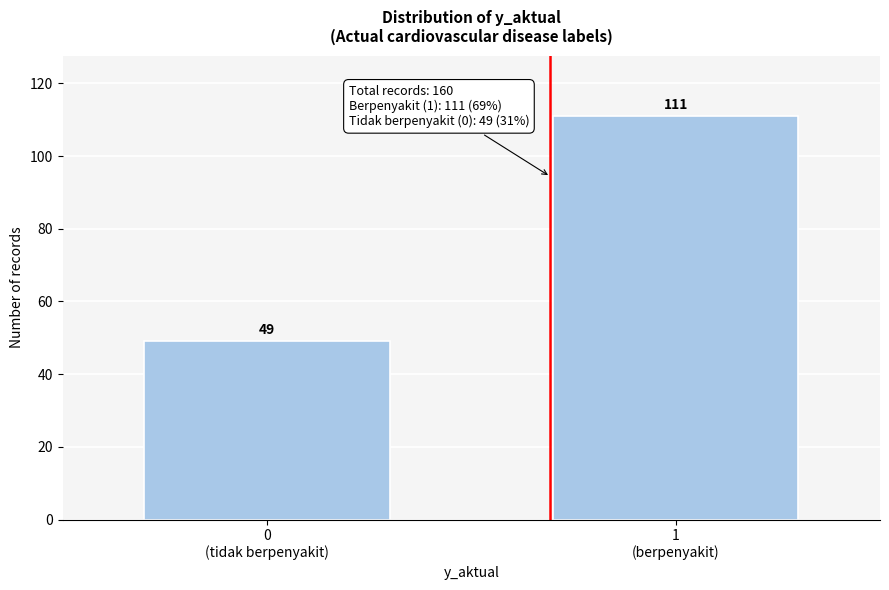

Reading left to right, transcribe all the data shown in this chart.

49	111